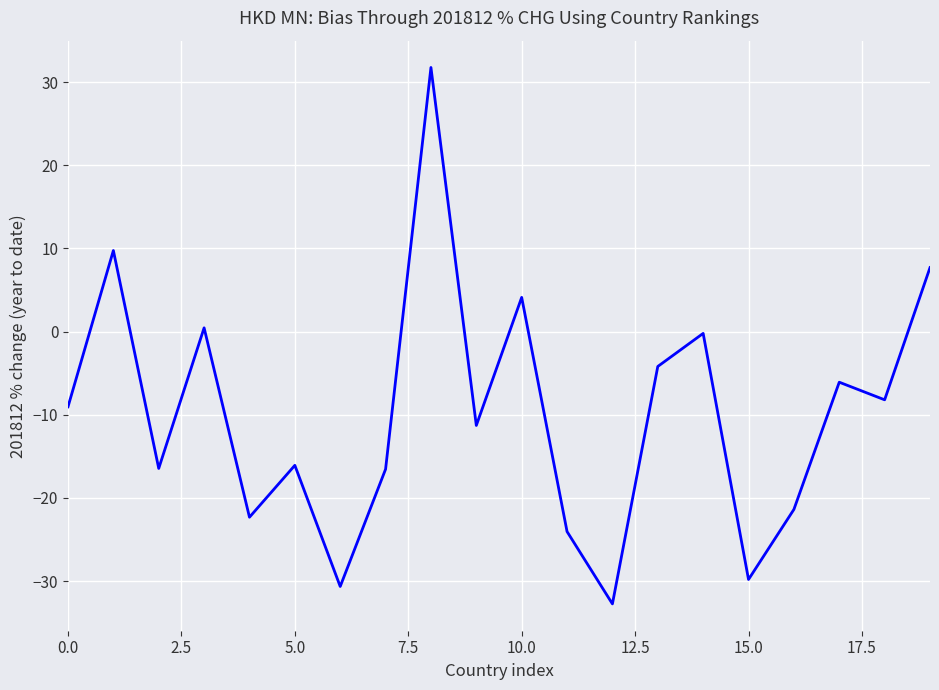

What is the maximum value shown in the chart?

31.8